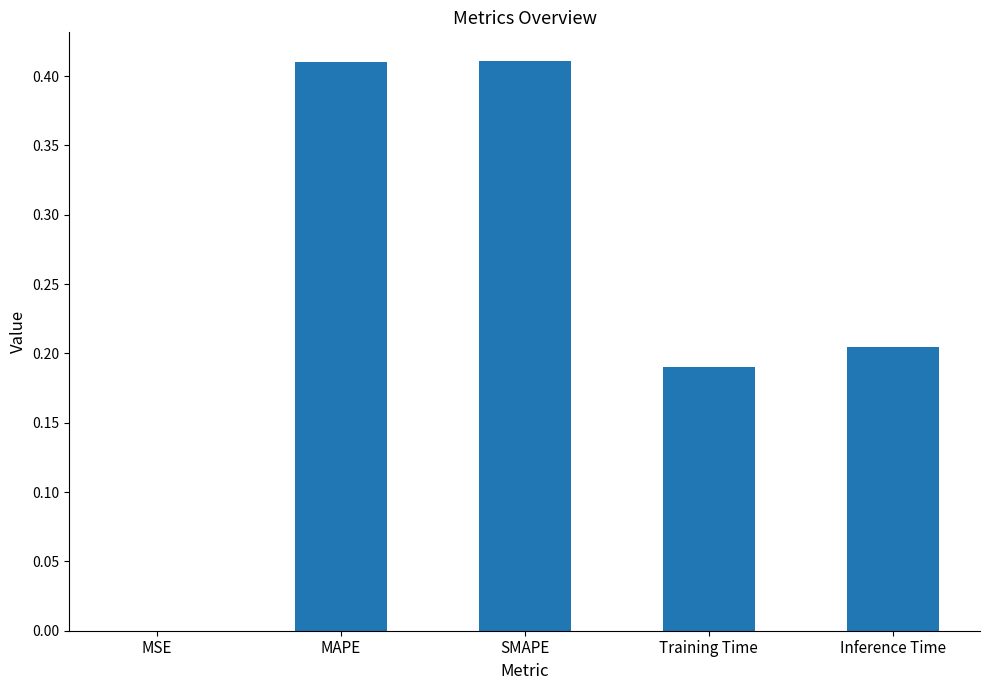

The value at Inference Time is 0.1. True or false?

False